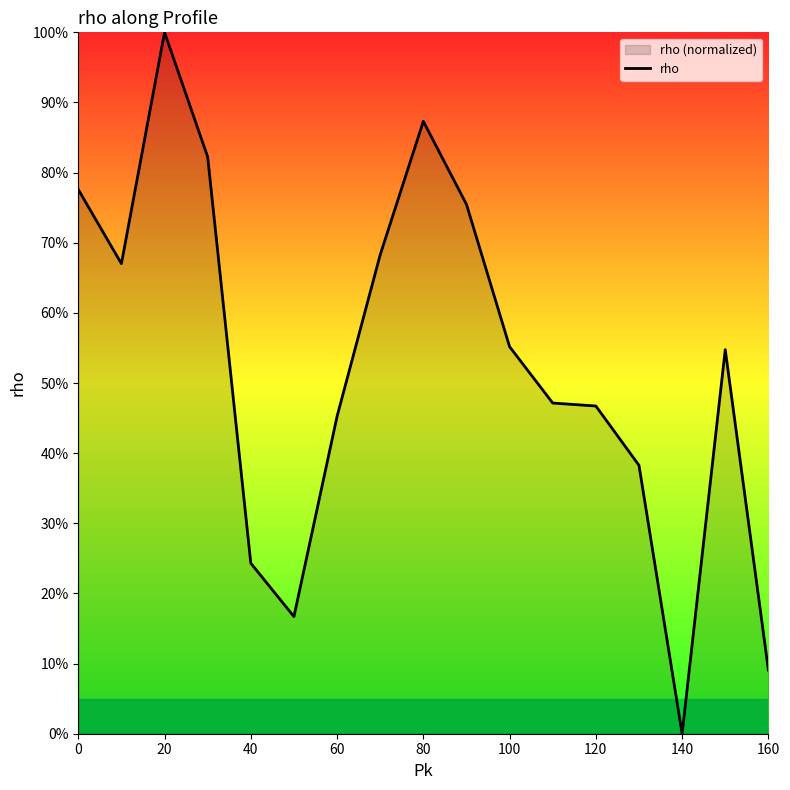

What value does the data have at 80?

87.3